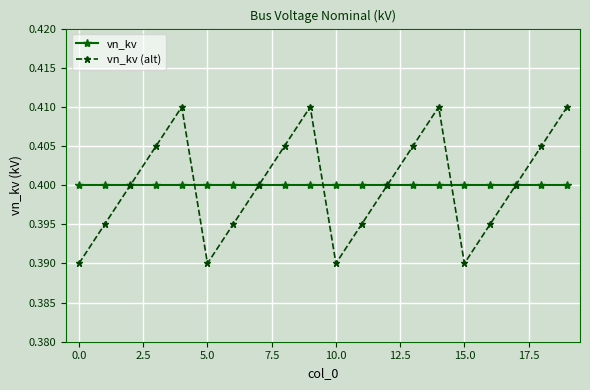

At how many categories does at least one series exceed 0?

20